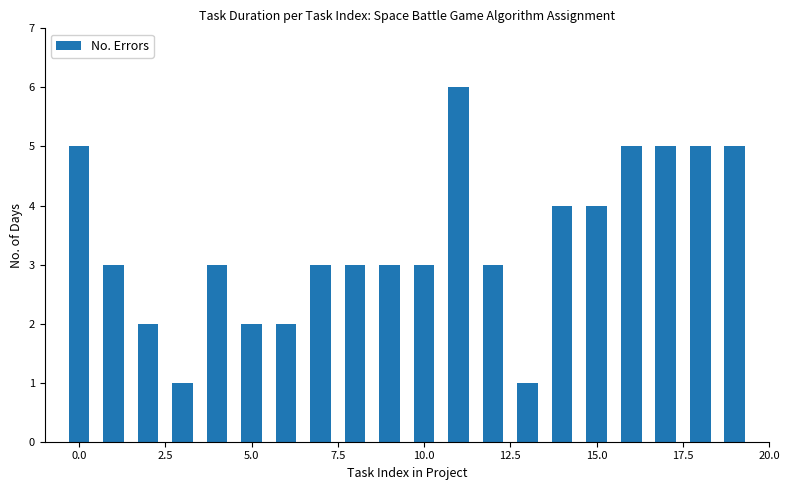

What is the maximum value shown in the chart?

6